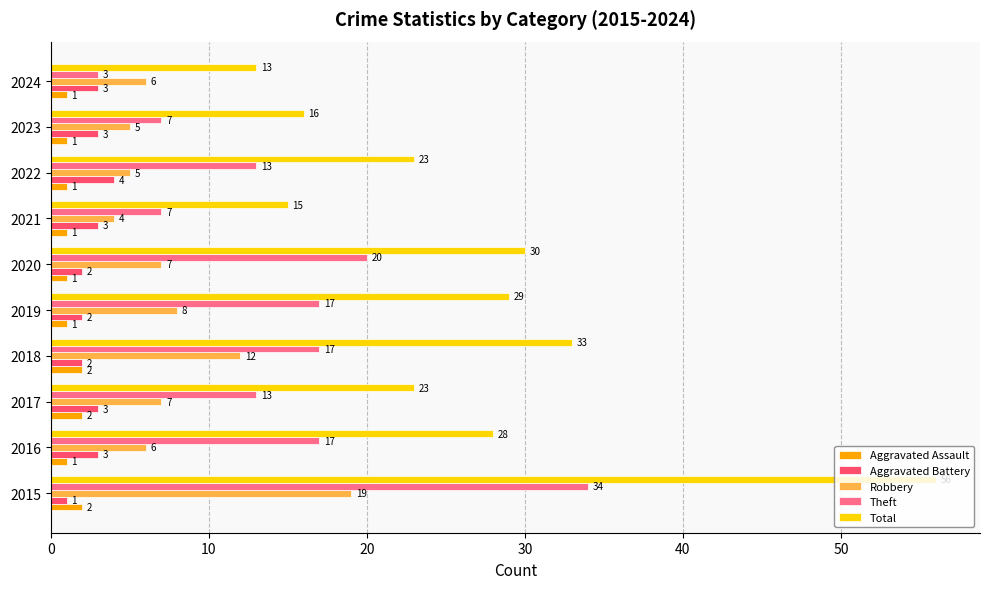

The Total series shows 23 at 2022. True or false?

True